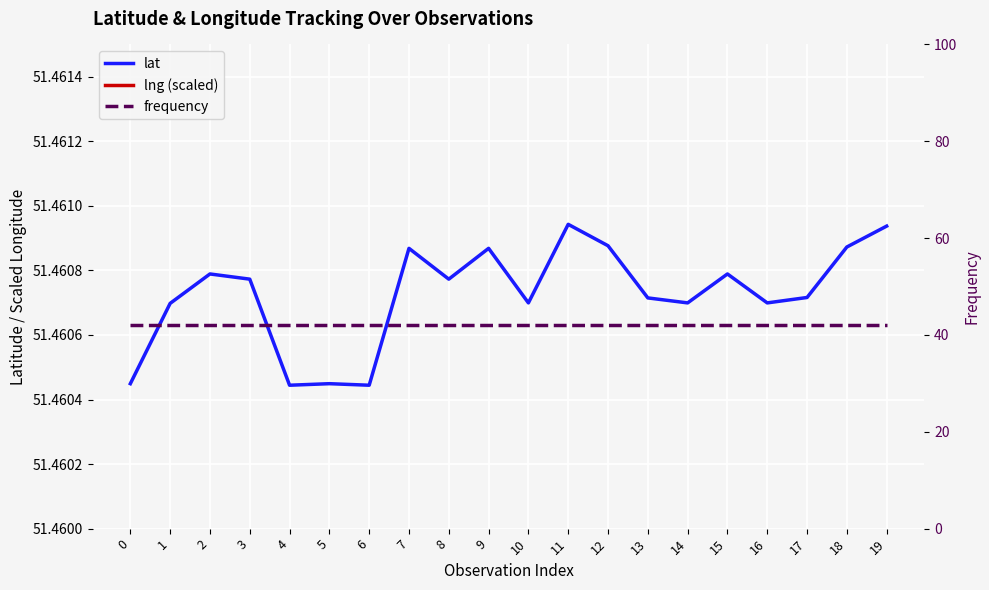

True or false: lng (scaled) and frequency intersect in this chart.

False